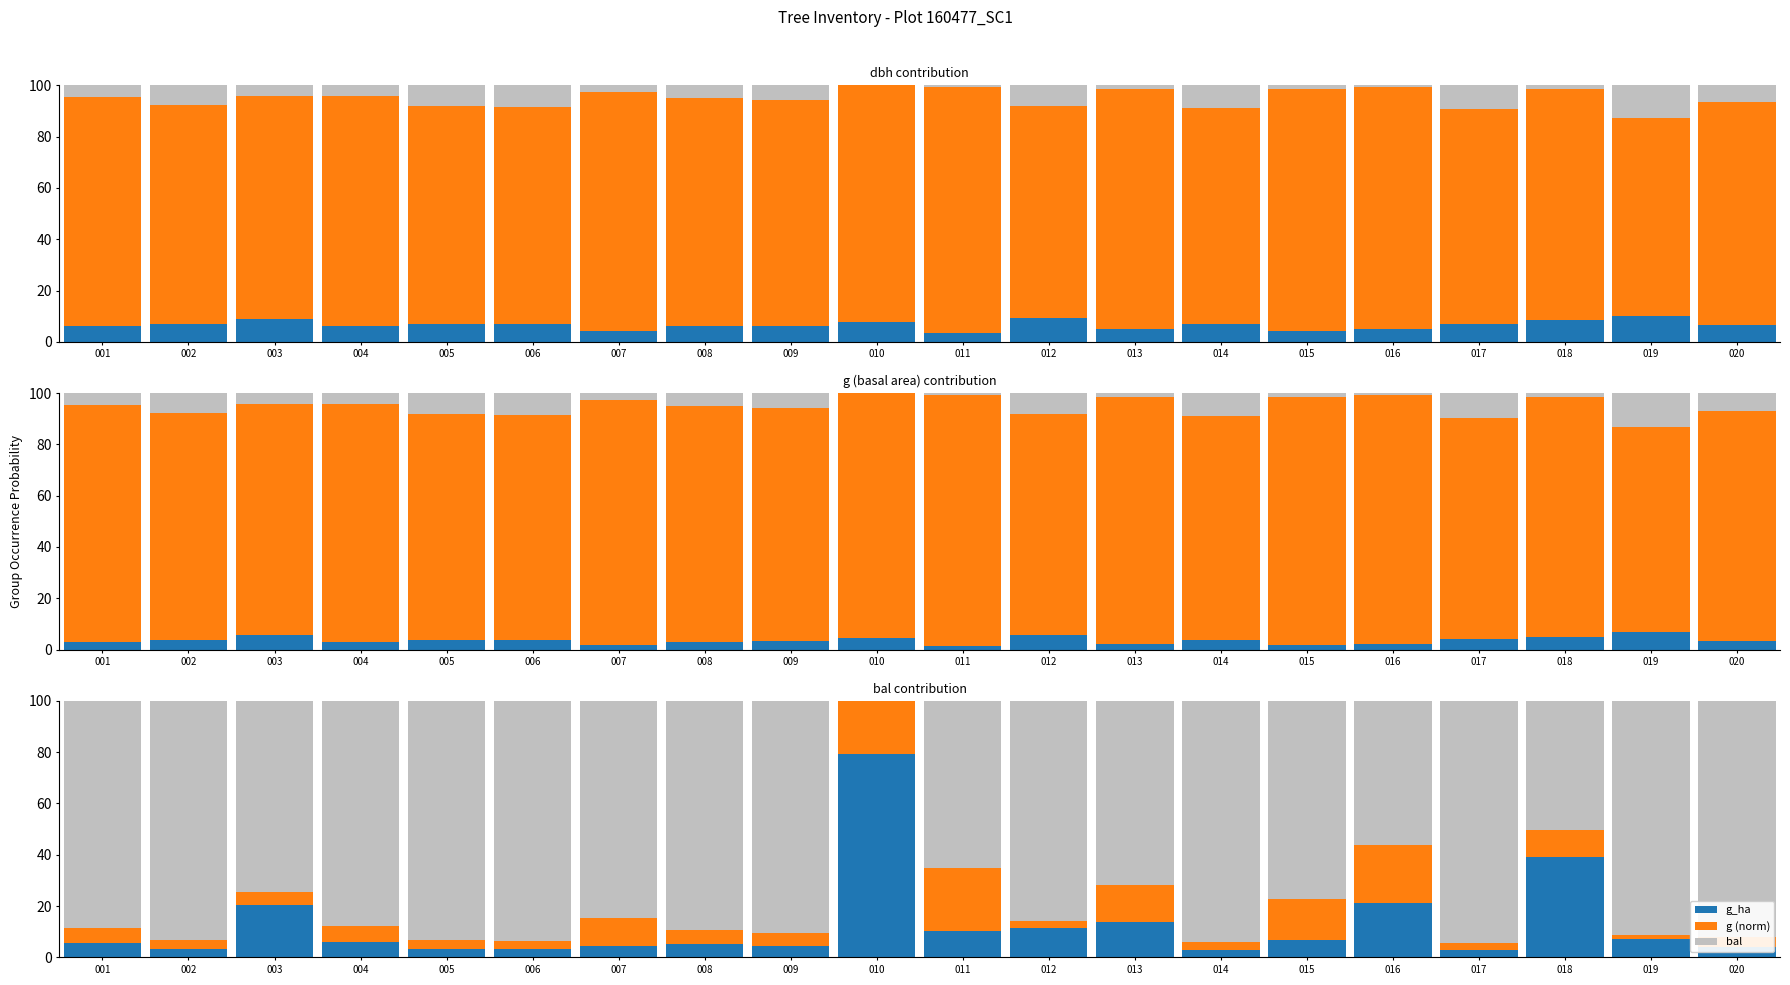

Reading right to left, what are all the values shown in this chart?

dbh: 6.5	10.2	8.6	7.0	4.9	4.1	6.9	5.1	9.3	3.5	7.8	6.2	6.1	4.4	6.8	6.8	6.1	9.0	6.8	6.1
g: 89.7	80.0	93.4	86.4	97.1	96.8	87.0	96.1	86.0	97.9	95.7	91.0	91.8	95.7	87.7	88.0	92.7	90.0	88.5	92.2
bal: 92.1	91.2	50.5	94.4	56.3	77.3	94.1	71.8	85.6	65.0	0.0	90.7	89.4	84.8	93.7	93.4	87.6	74.5	93.1	88.6
h: 3.5	6.8	5.0	4.1	2.1	1.6	3.9	2.3	5.8	1.2	4.3	3.2	3.2	1.8	3.8	3.9	3.1	5.8	3.7	3.1
g_ha: 3.9	7.0	39.2	2.7	21.4	6.7	2.9	13.8	11.4	10.4	79.3	4.6	5.2	4.5	3.1	3.2	6.1	20.2	3.4	5.5
g (norm): 4.0	1.8	10.3	2.9	22.4	15.9	3.0	14.4	3.0	24.6	20.7	4.7	5.4	10.6	3.2	3.4	6.4	5.3	3.5	5.8